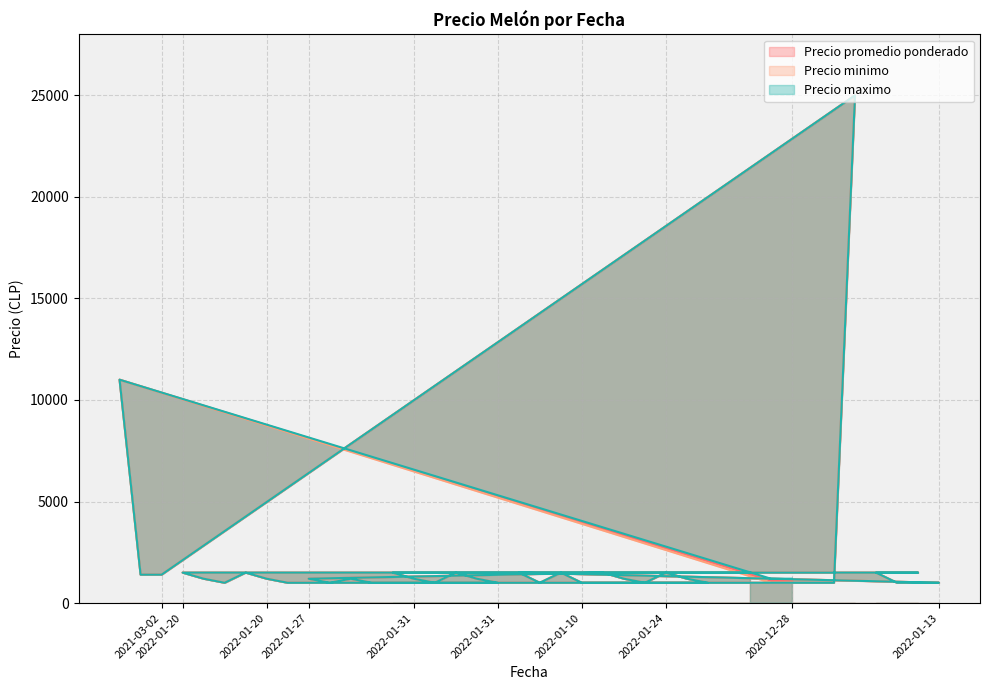

True or false: Precio maximo has more than 1 points higher than both neighbors.

True